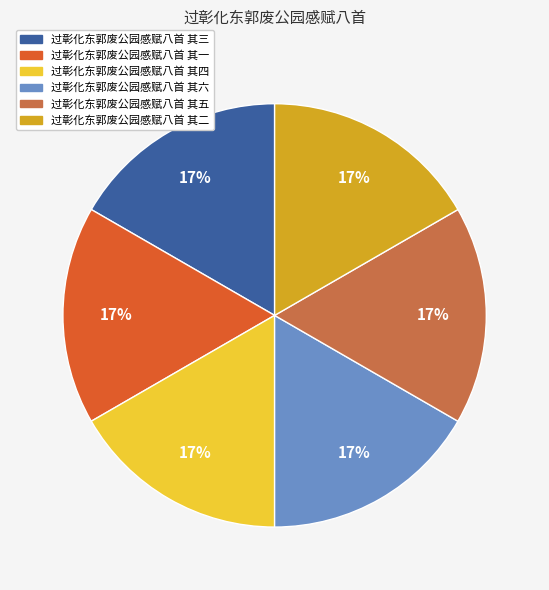

What percentage is the 过彰化东郭废公园感赋八首 其六 slice, to the nearest percent?

17%